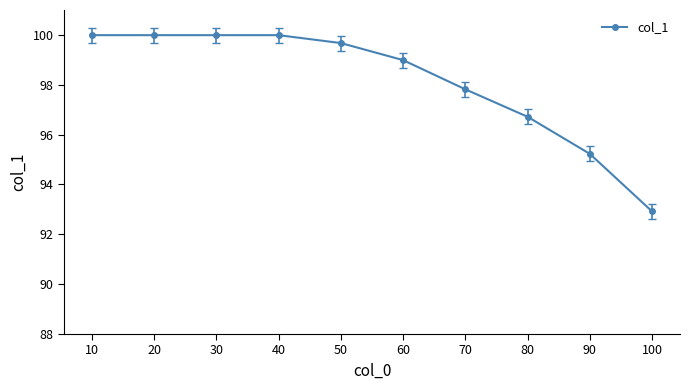

Reading left to right, transcribe all the data shown in this chart.

100.0	100.0	100.0	100.0	99.7	99.0	97.8	96.7	95.2	92.9